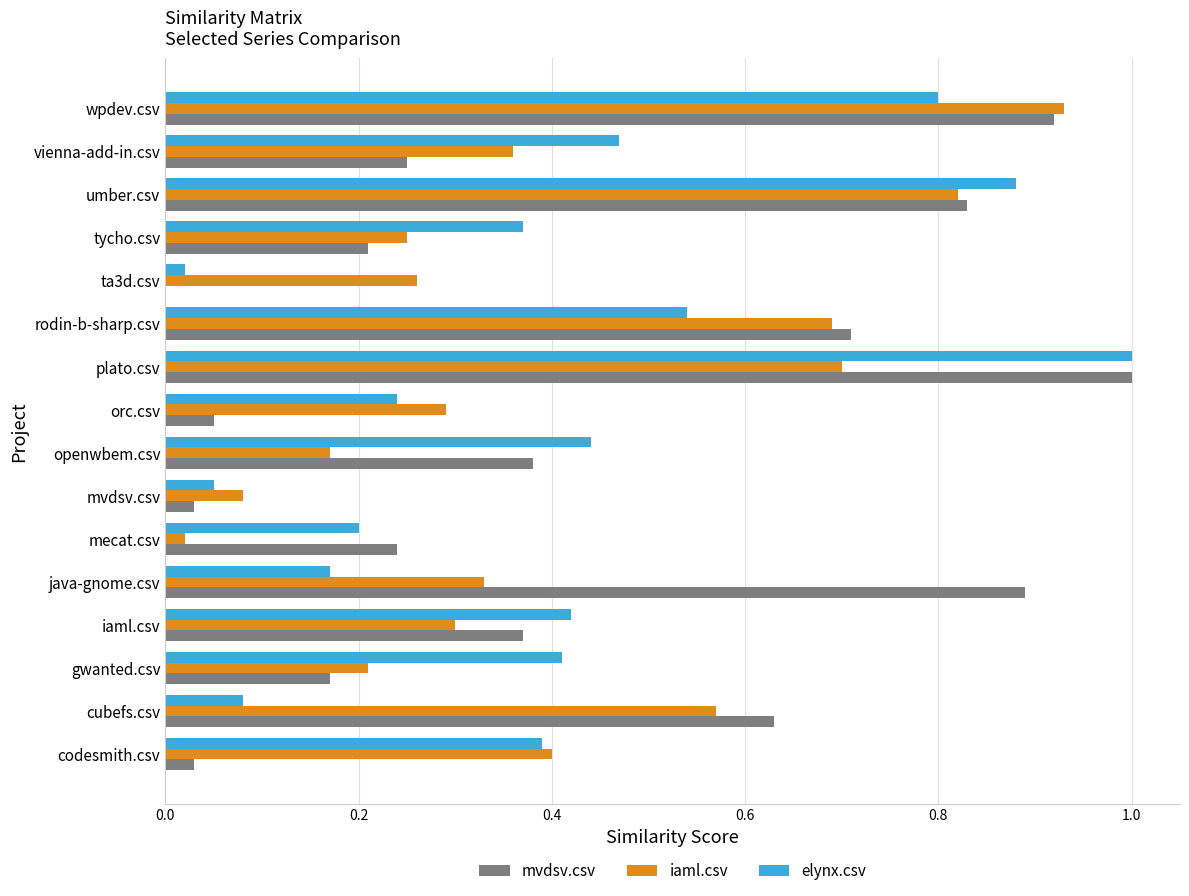

Is the value of mvdsv.csv at plato.csv greater than the value of iaml.csv at umber.csv?

Yes